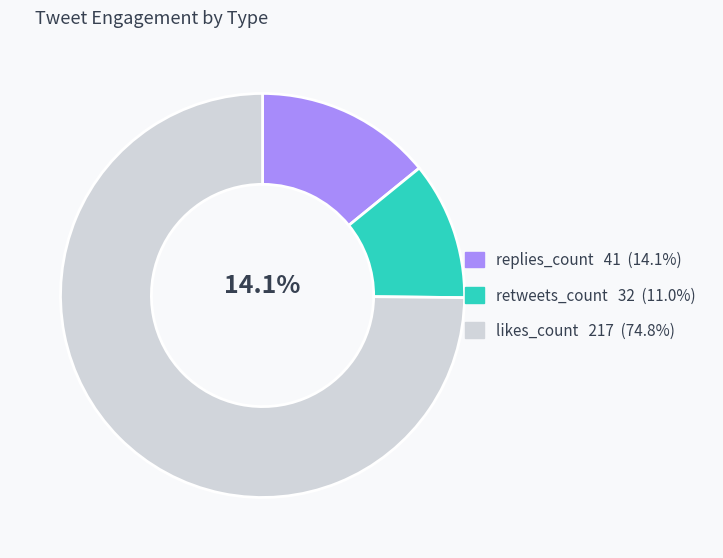

To the nearest percent, what is the average slice percentage?

33%